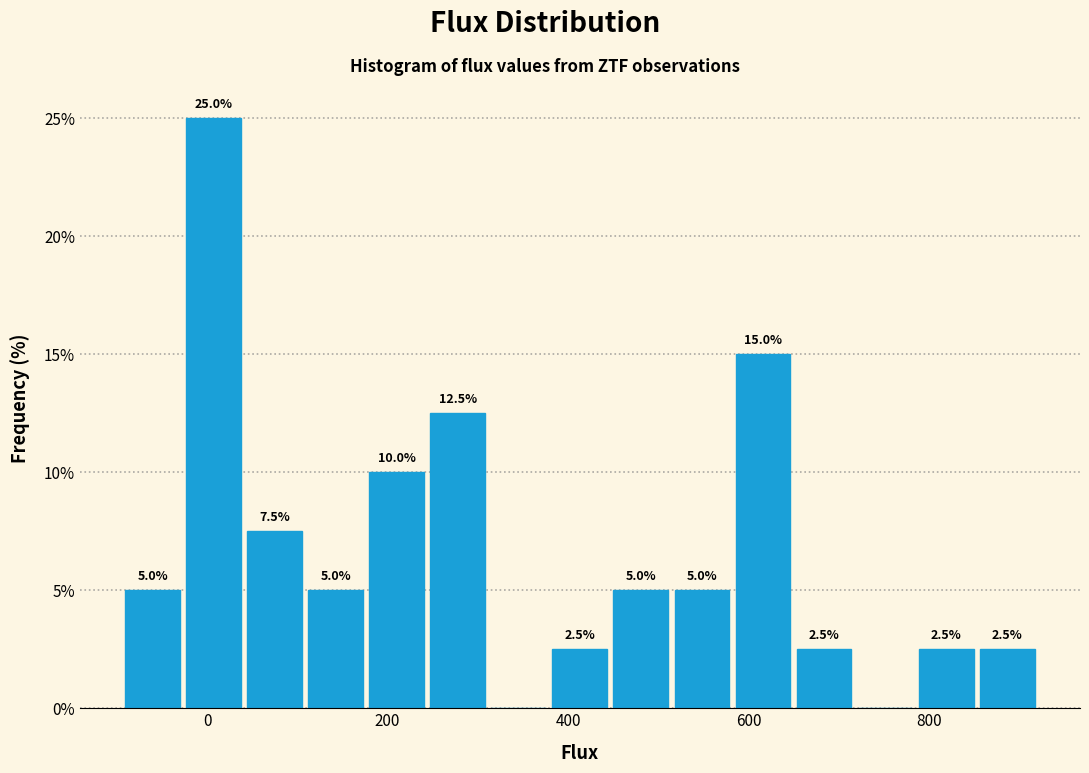

Read against the x-axis, roughly where is the centre of the tallest bar?

0